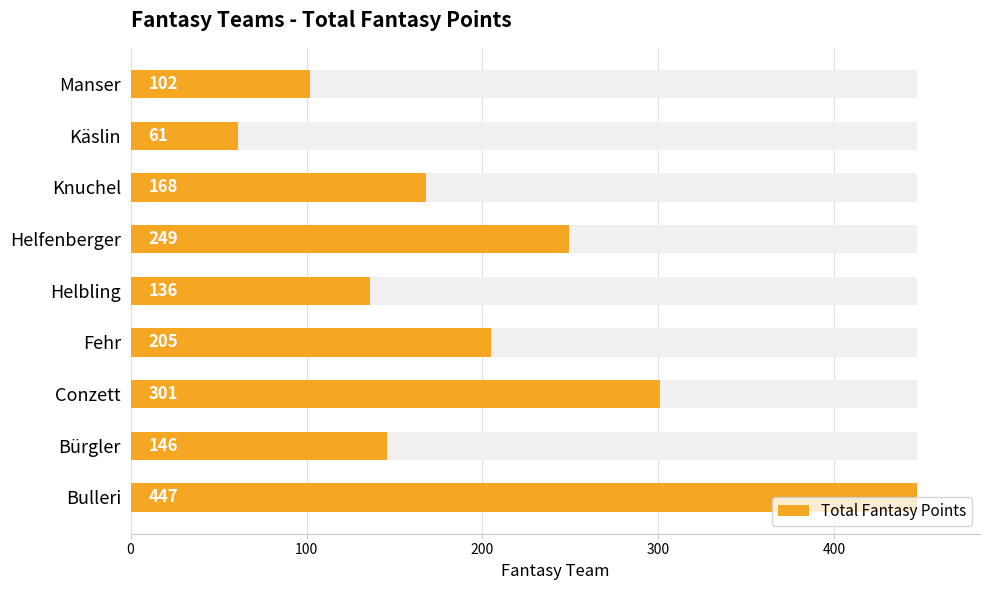

What is the difference between the maximum and minimum values?

386